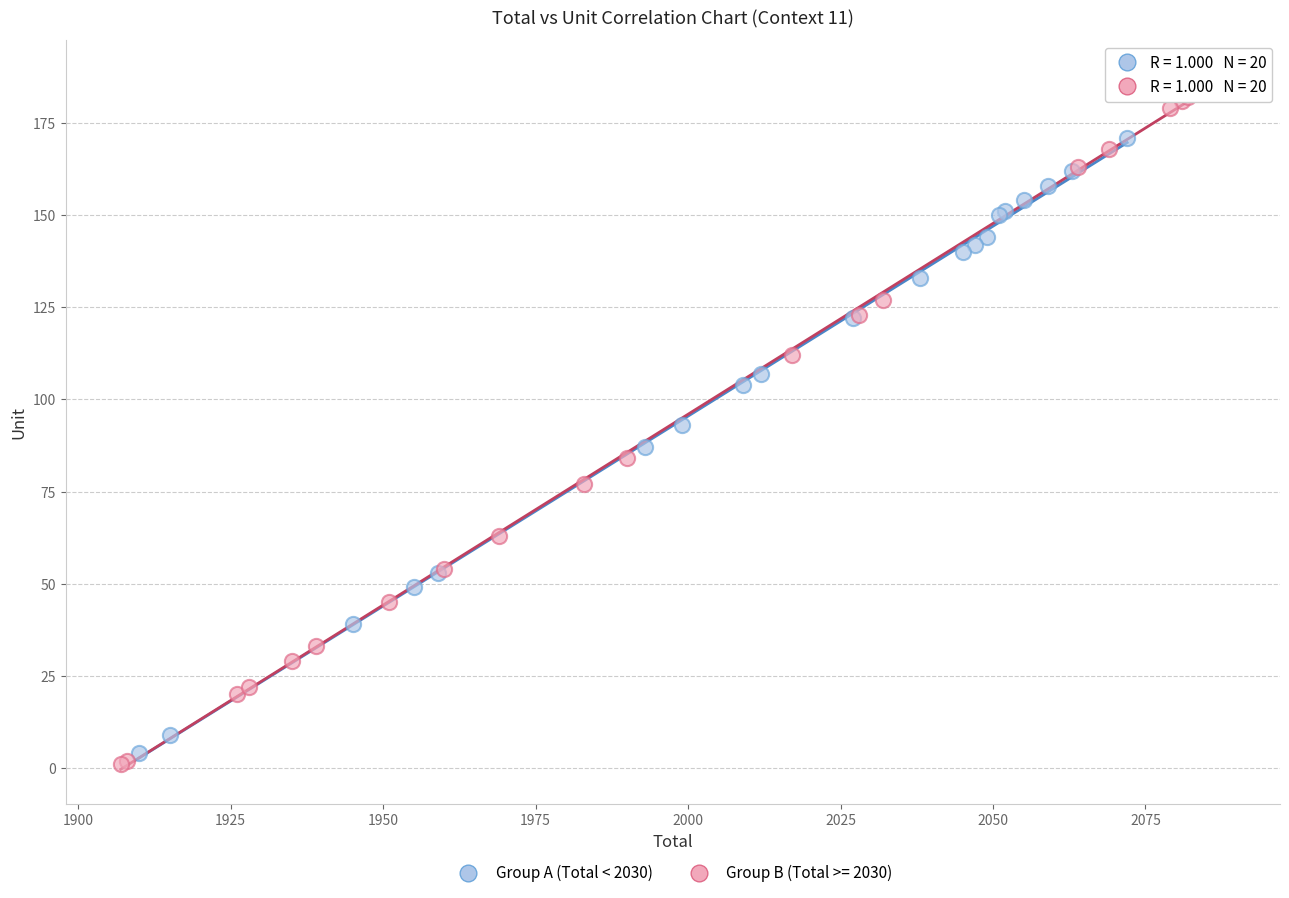

Which series has the widest spread of Y values?

Group B (Total >= 2030)